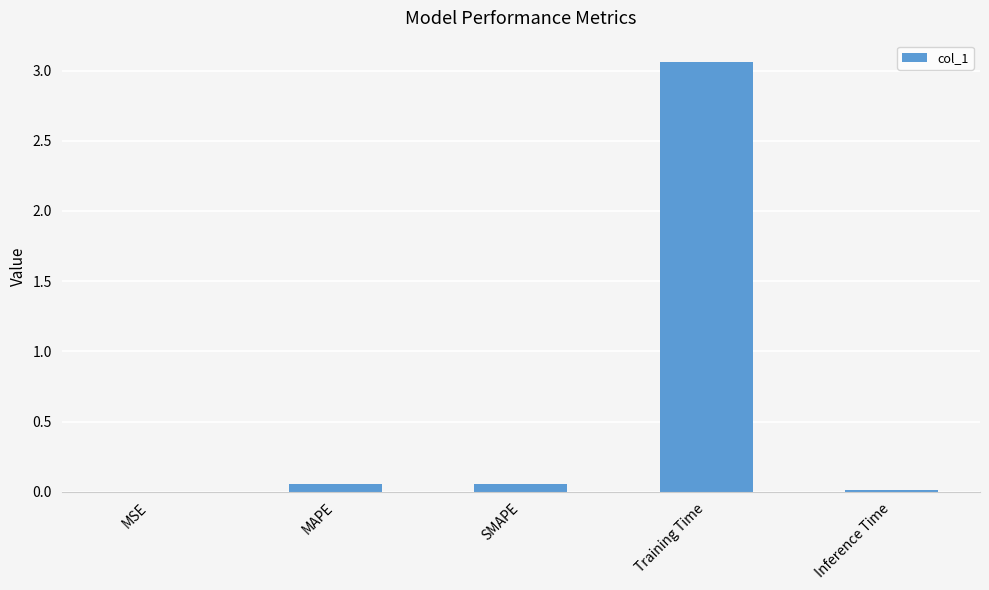

Which has a higher value, MSE or Training Time?

Training Time